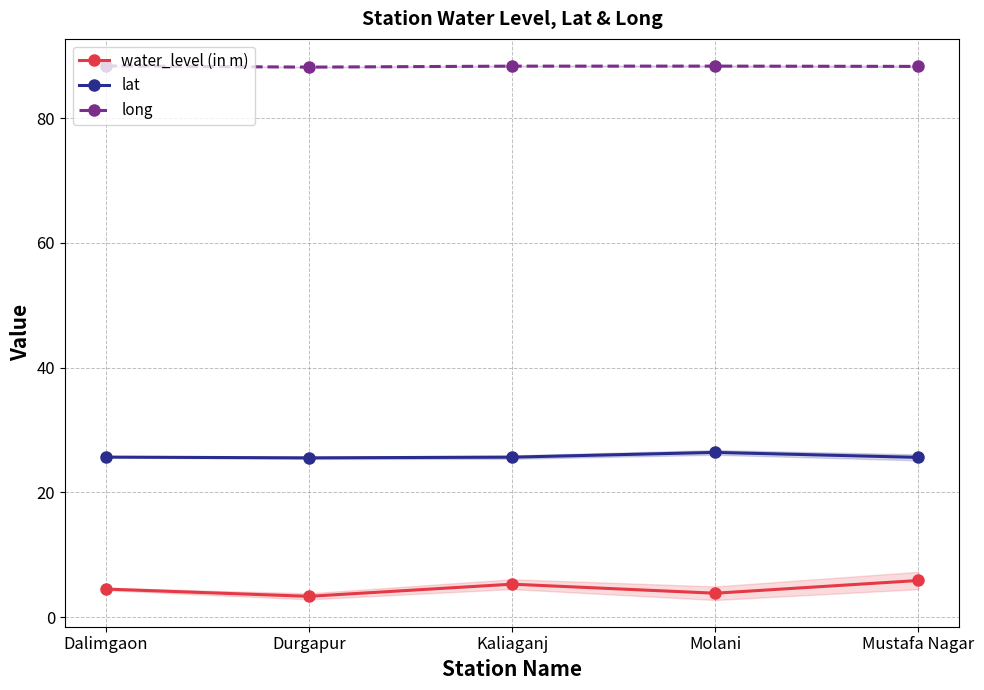

Which series has the largest total across all categories?

long